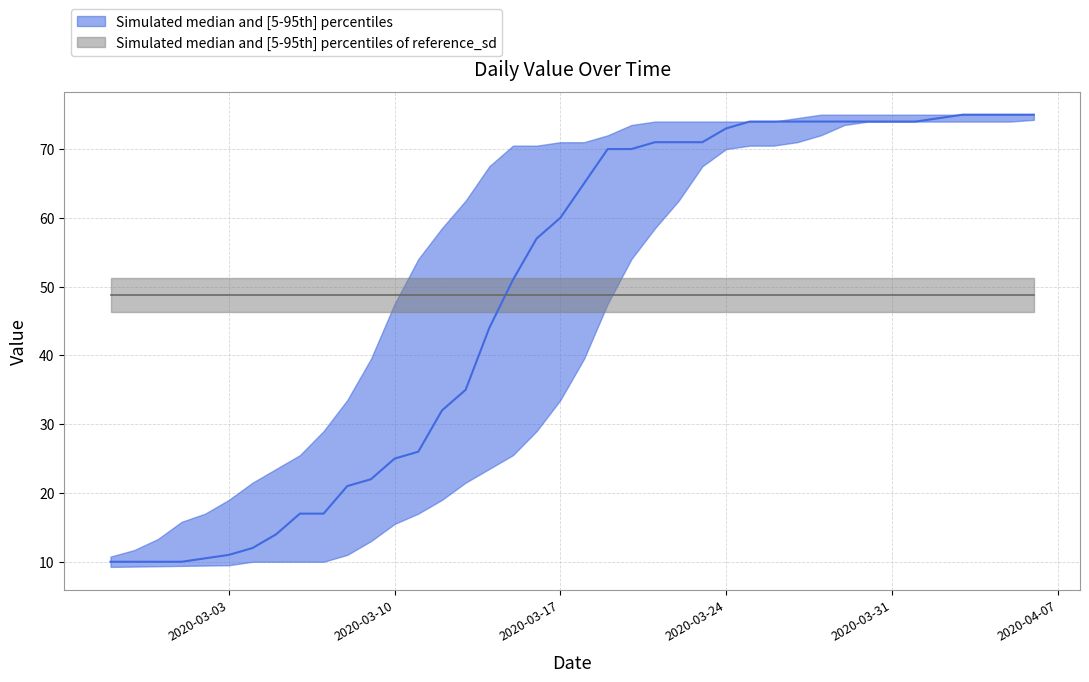

Approximately how many times larger is the value at 2020-03-27 compared to 2020-03-15?

1.5